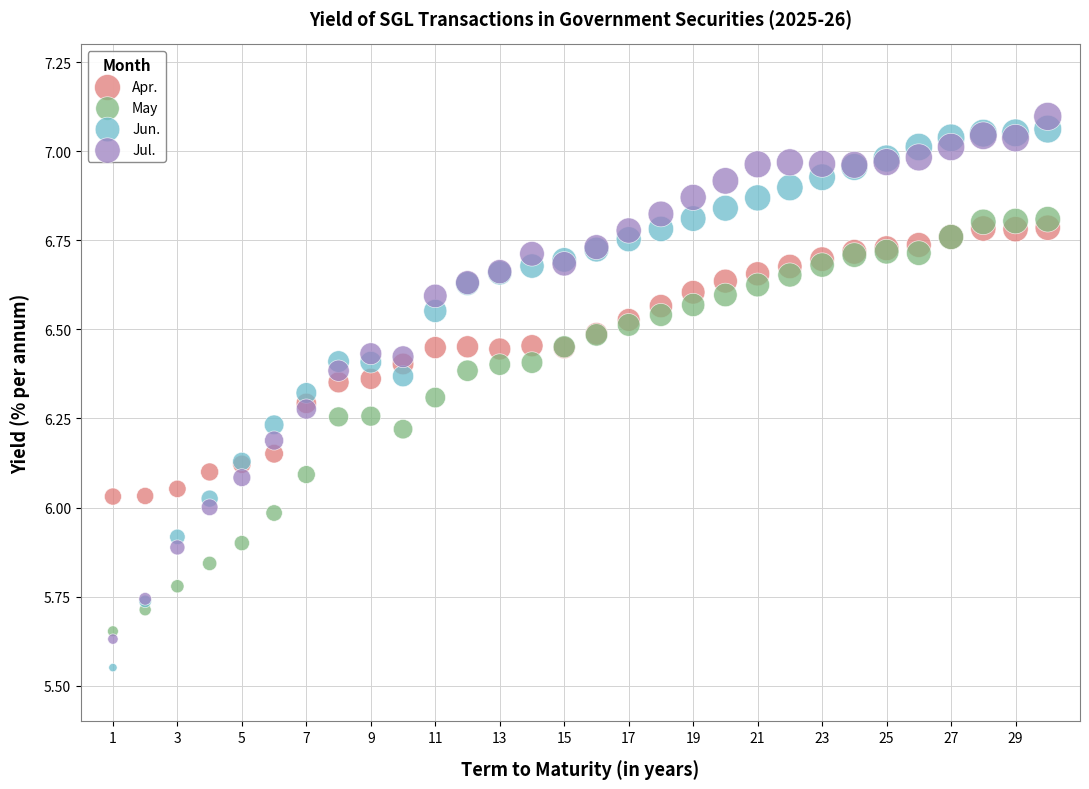

Which series contains the lowest Y value?

Jun.